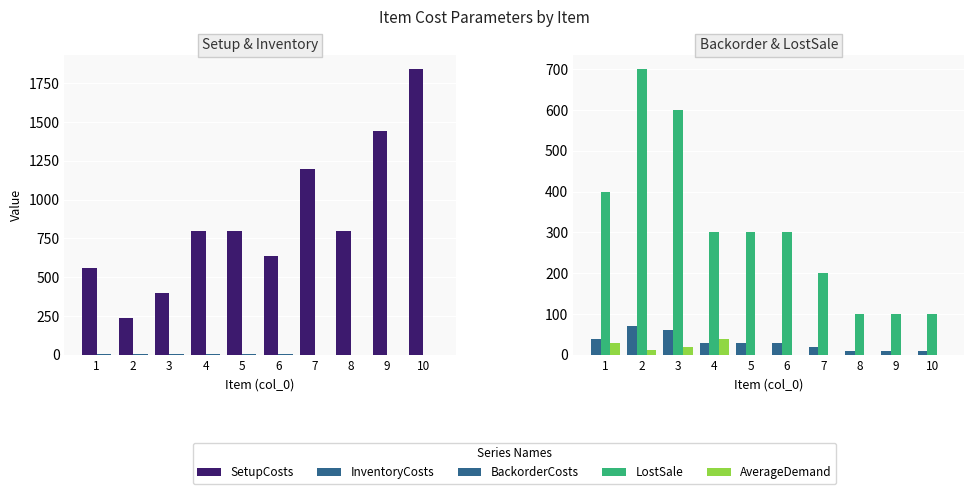

How many categories are shown in the chart?

10